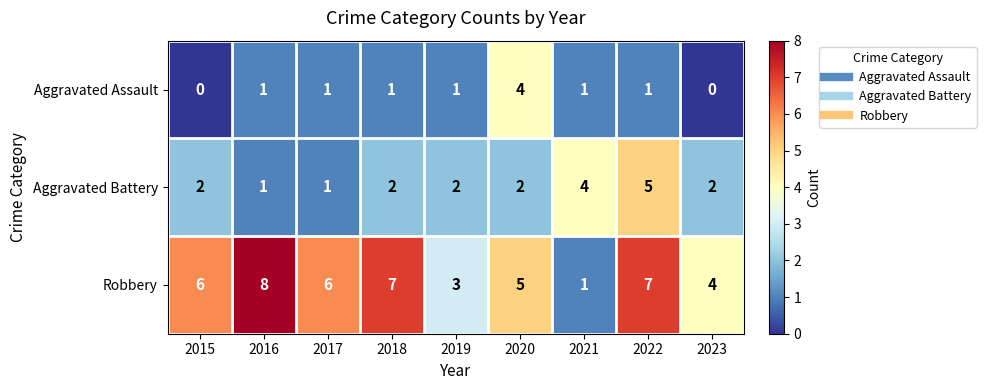

How many Aggravated Battery values are between 2 and 3?

5